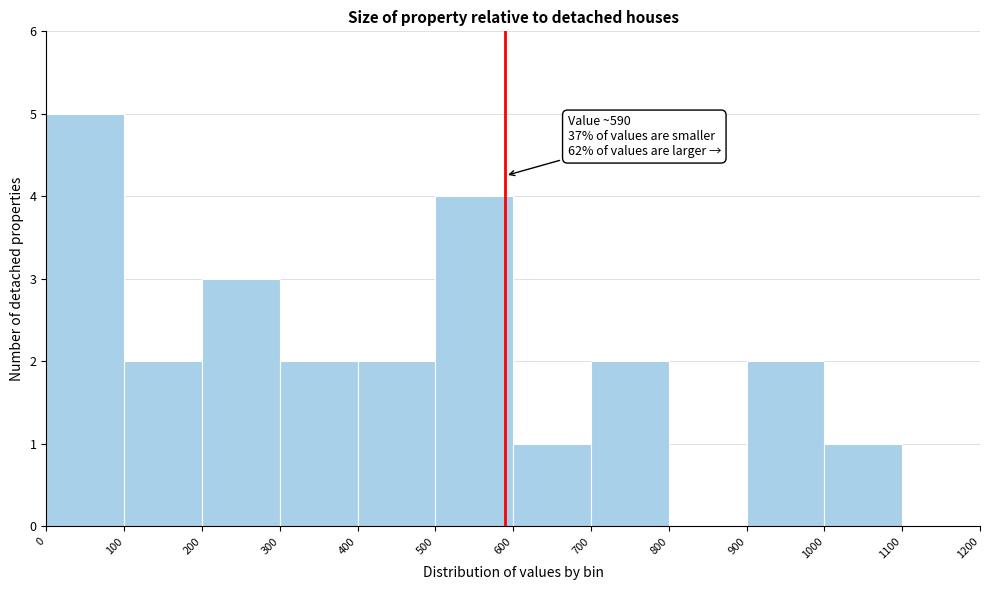

Which range on the x-axis has the tallest bar?

0 to 100